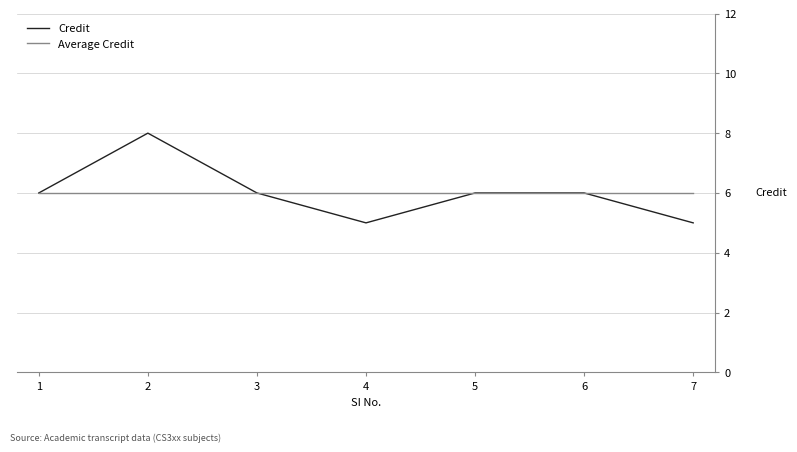

What is the difference between the maximum and minimum values in the Credit series?

3